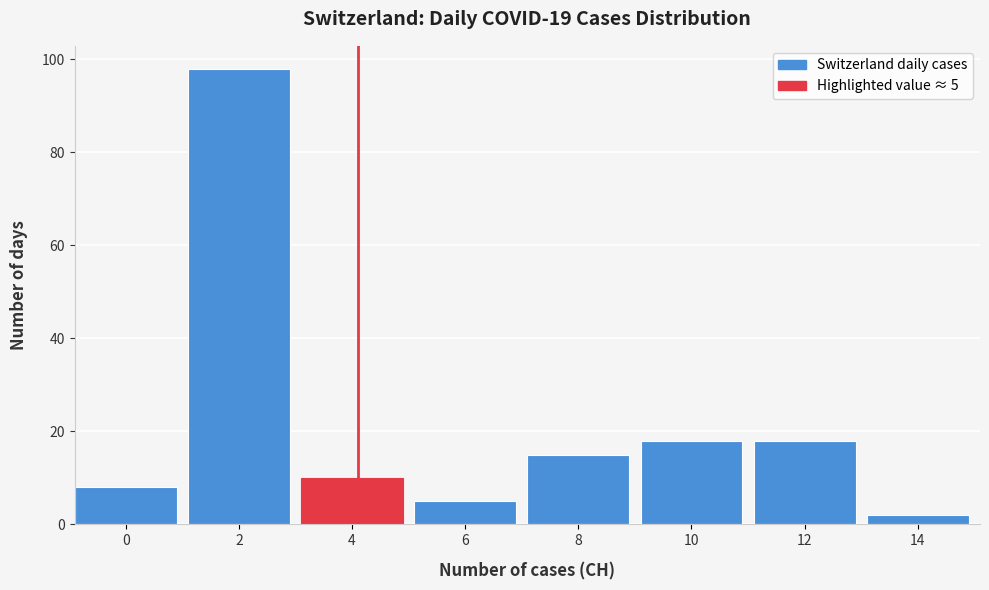

Reading right to left, what are all the values shown in this chart?

14=2	12=18	10=18	8=15	6=5	4=10	2=98	0=8